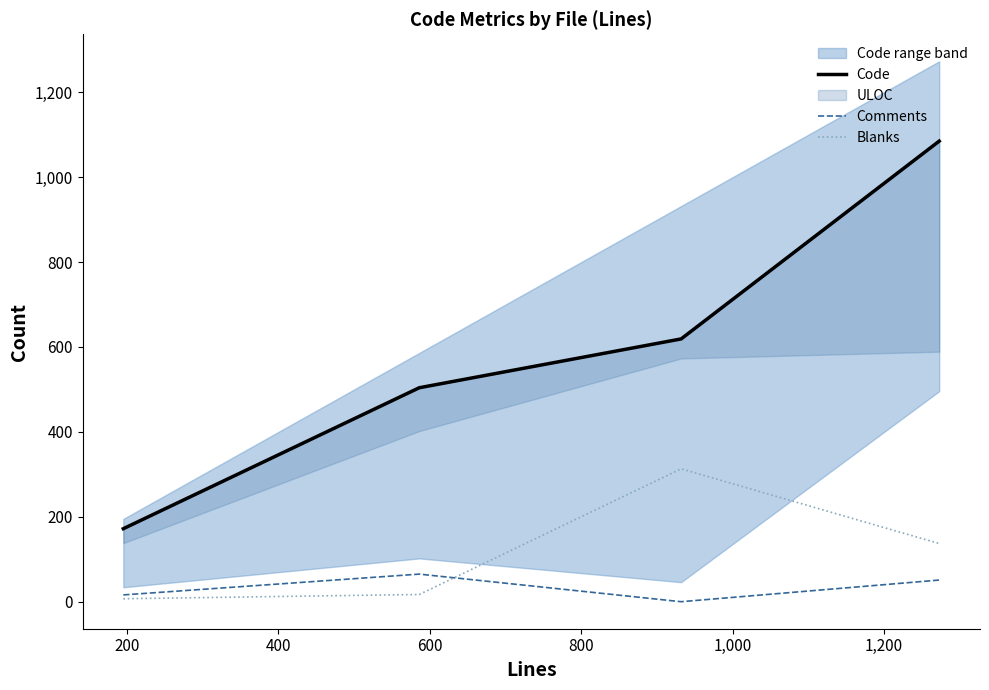

True or false: Comments has more than 1 interior local peaks.

False